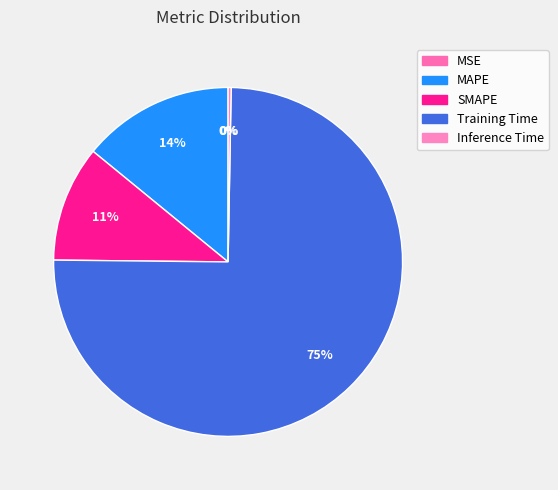

Combined, do SMAPE and MAPE account for over 50%?

No